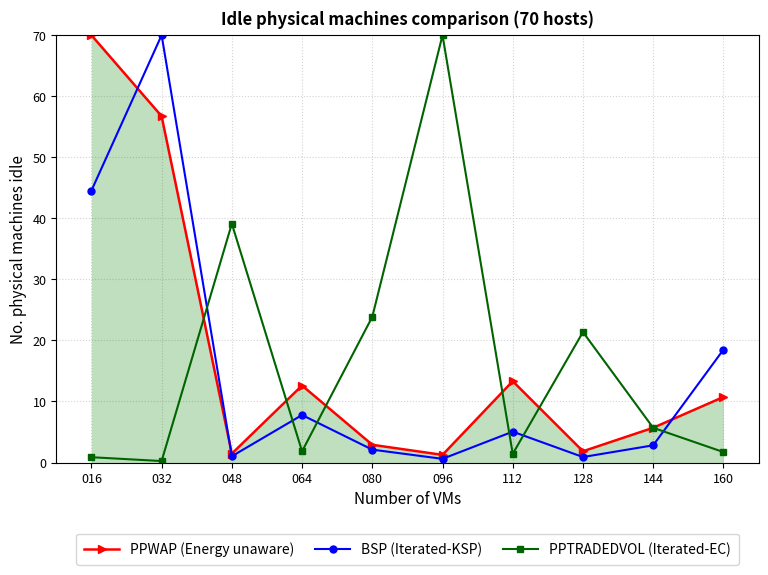

At which category does BSP (Iterated-KSP) reach its first local peak?

032